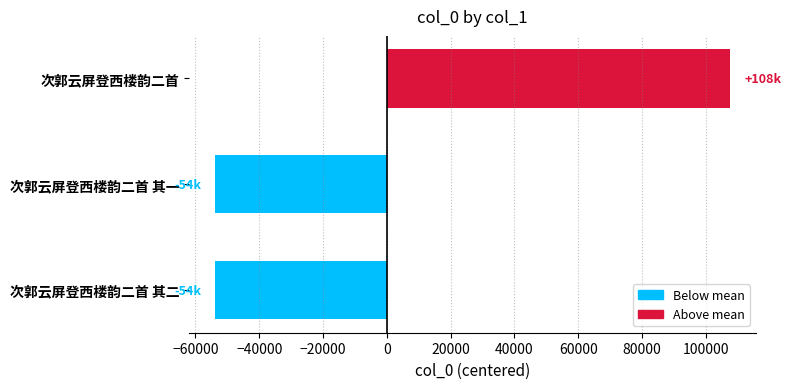

Where is the data nearest to the value 26910?

次郭云屏登西楼韵二首 其二